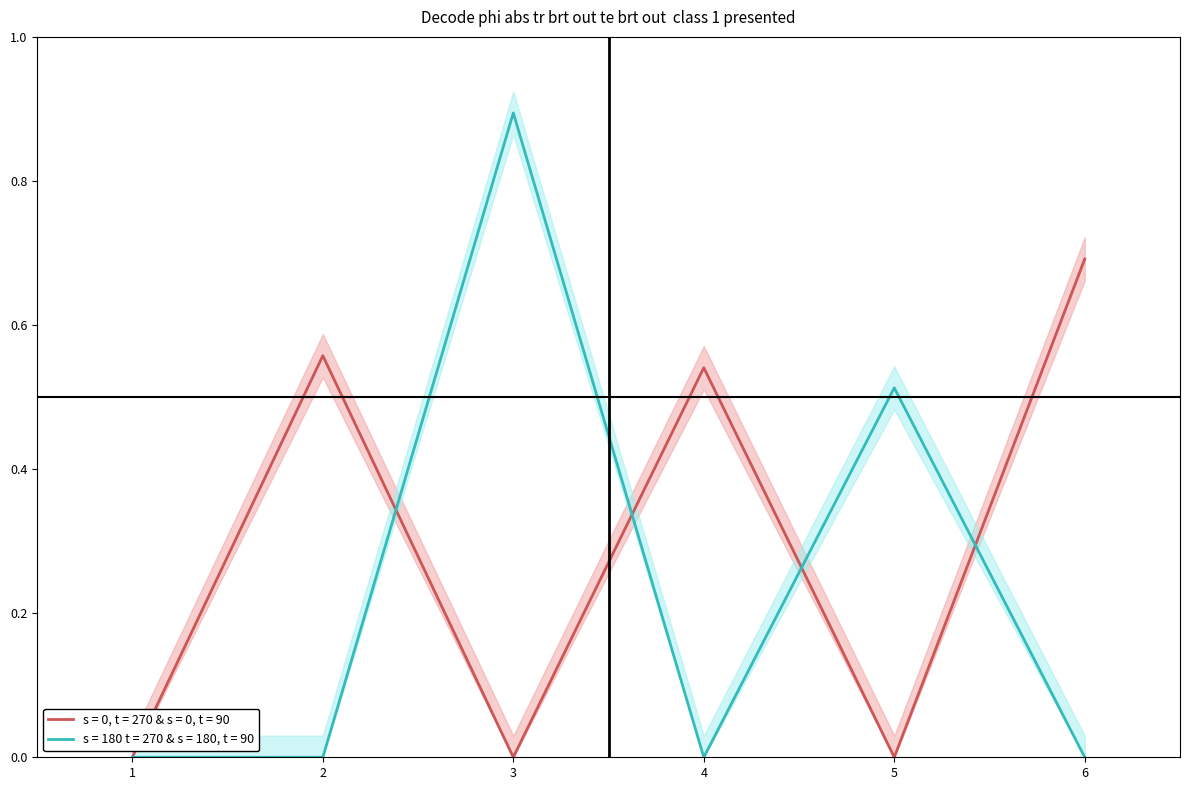

What is the highest value of the s = 0, t = 270 & s = 0, t = 90 series?

0.7